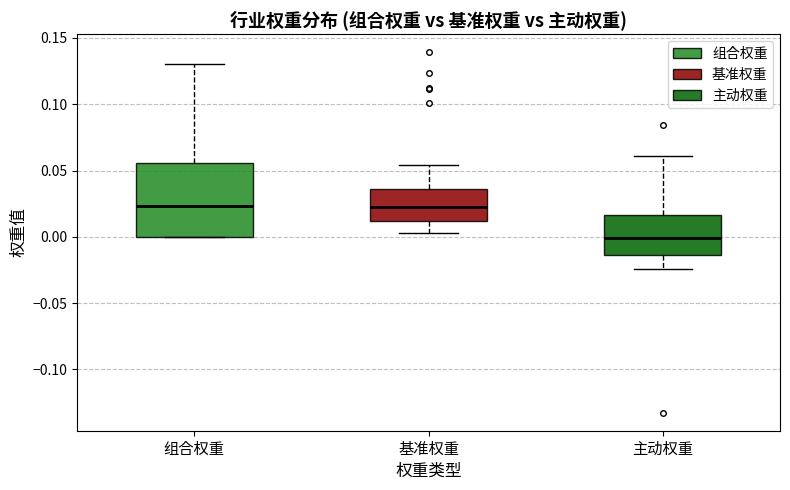

Which box is the tallest, from its lower edge to its upper edge?

组合权重